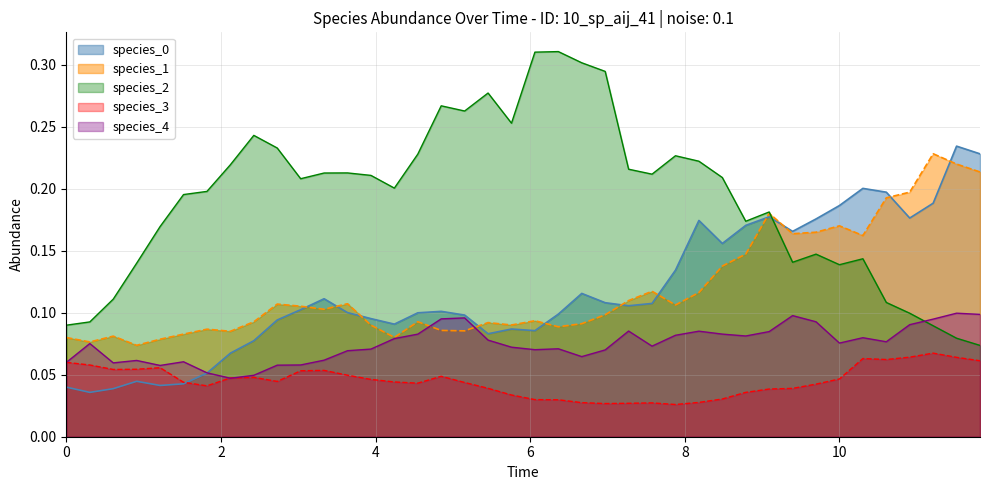

Which series has the largest total across all categories?

species_2